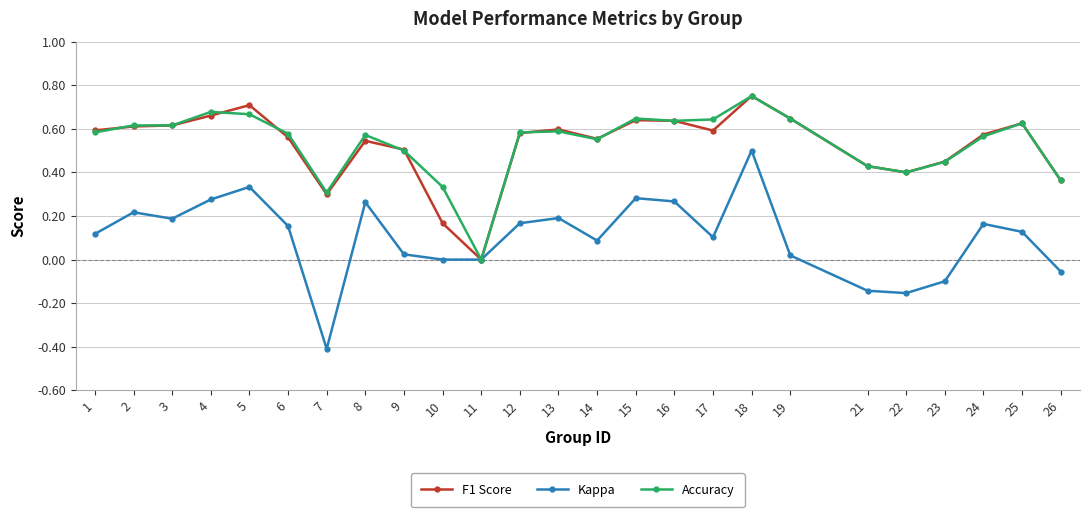

At which category is the sum across all series the highest?

18